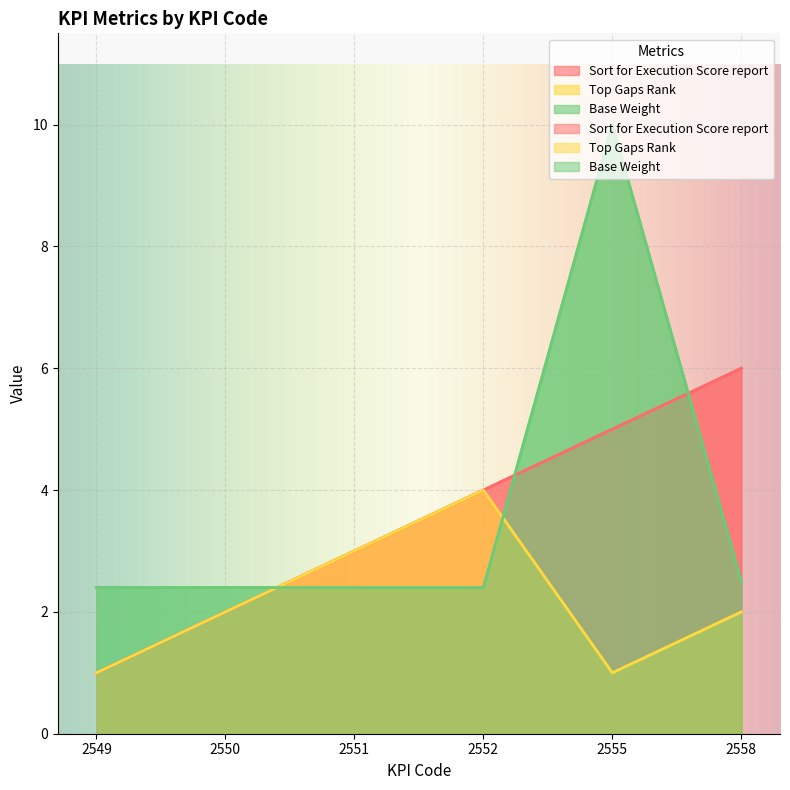

How many data points in Top Gaps Rank are above 2?

2